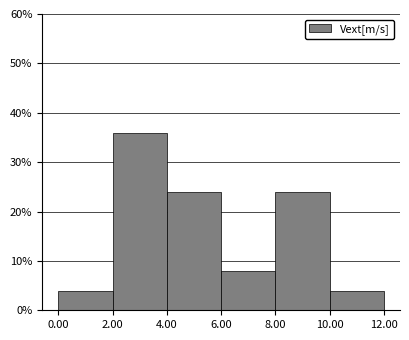

Reading left to right, transcribe this chart: for each bar, give the range it covers on the x-axis and its height. The values are not printed on the chart, so give them approximately, as read against the axis.

0.00 to 2.00: 4
2.00 to 4.00: 36
4.00 to 6.00: 24
6.00 to 8.00: 8
8.00 to 10.00: 24
10.00 to 12.00: 4